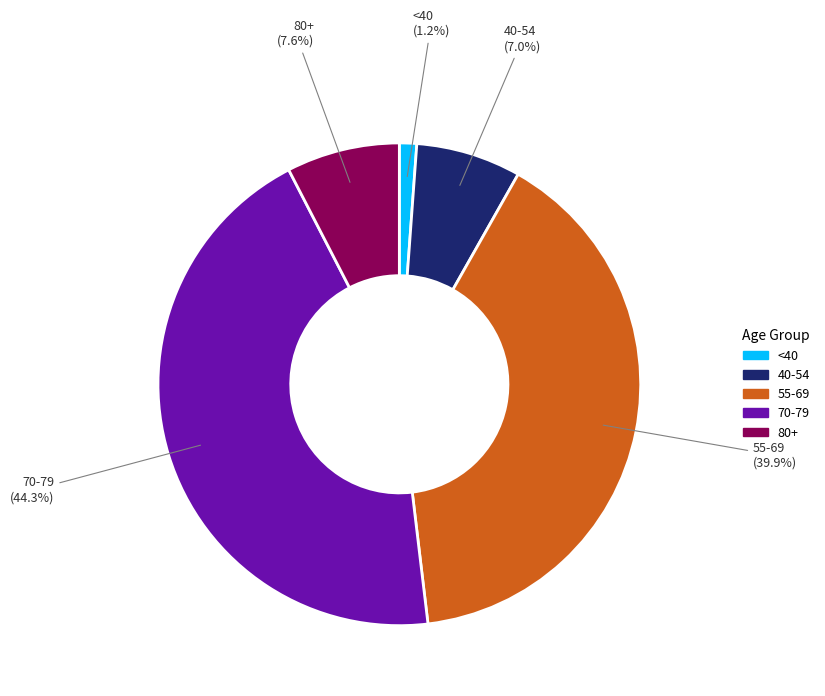

Does any single category account for the majority?

No